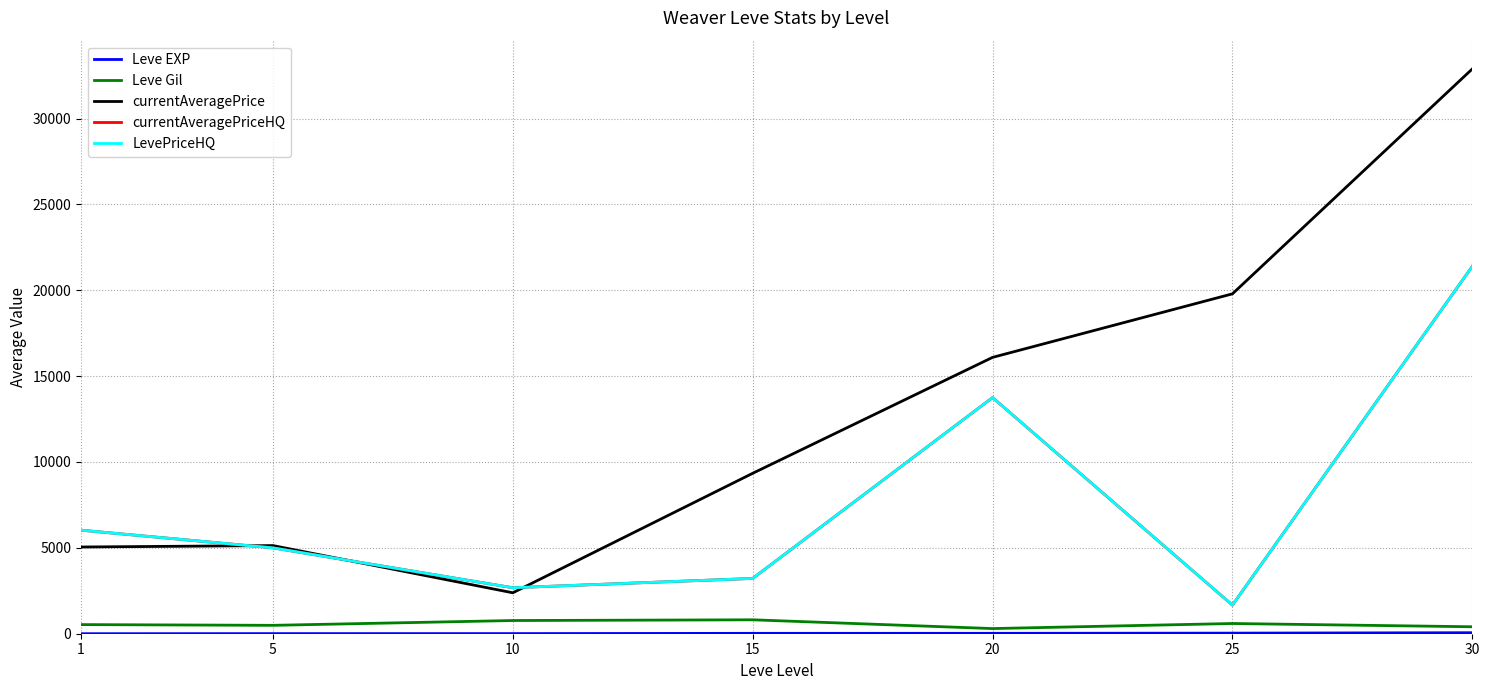

Is this an area chart (filled region under the line)?

No